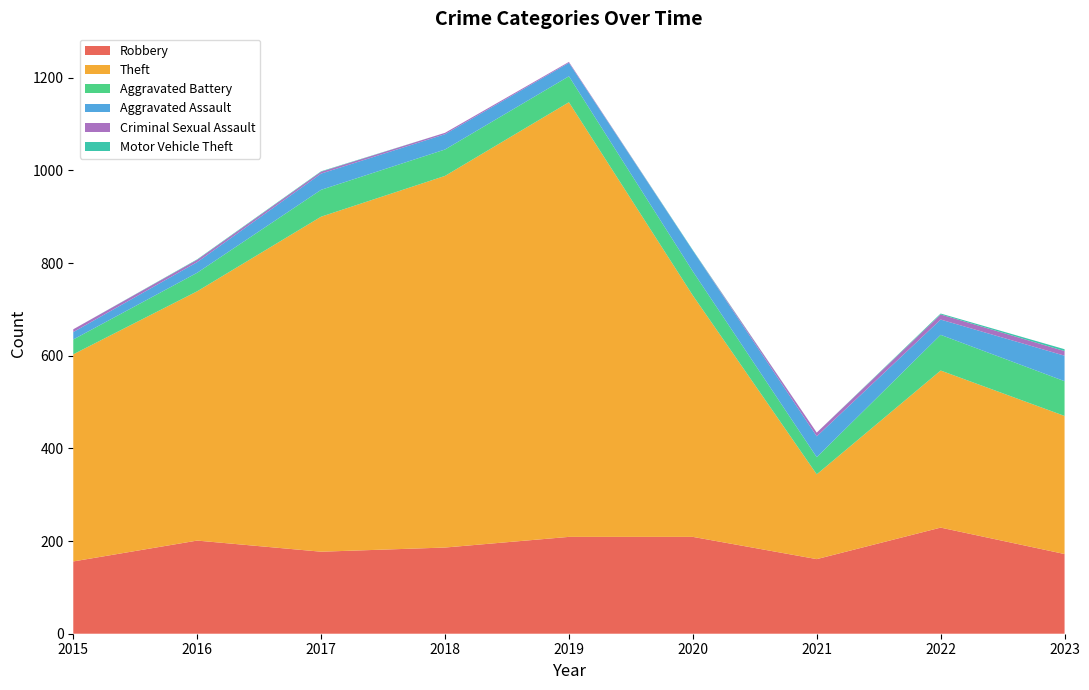

Reading left to right, transcribe all the data shown in this chart.

Robbery: 156	201	177	186	209	209	161	229	172
Theft: 447	538	723	802	938	521	183	339	298
Aggravated Battery: 32	40	58	57	56	52	37	77	75
Aggravated Assault: 16	23	35	33	29	45	45	33	55
Criminal Sexual Assault: 6	5	4	3	2	0	8	11	10
Motor Vehicle Theft: 0	1	1	0	0	1	0	2	4